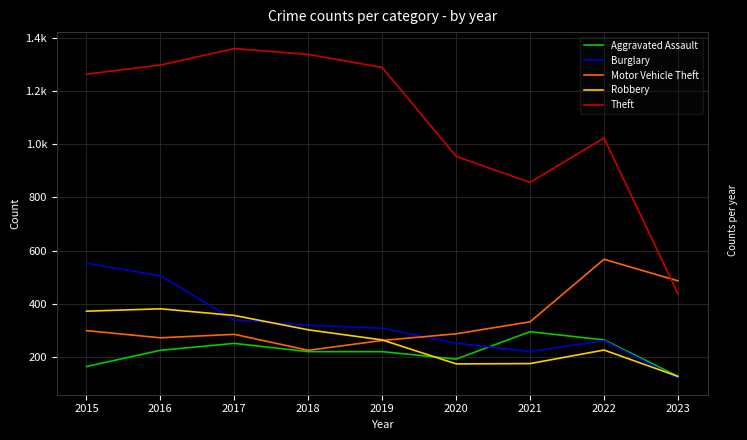

How many times do Robbery and Aggravated Assault cross each other?

1